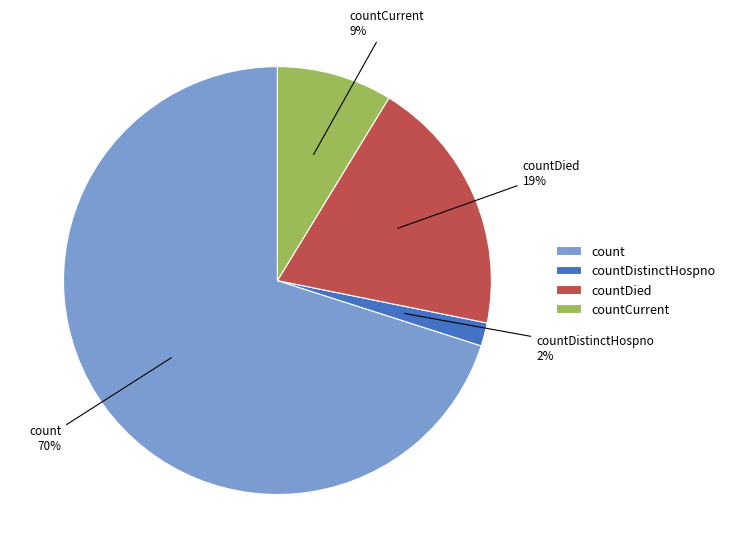

Between count and countDistinctHospno, which is larger?

count